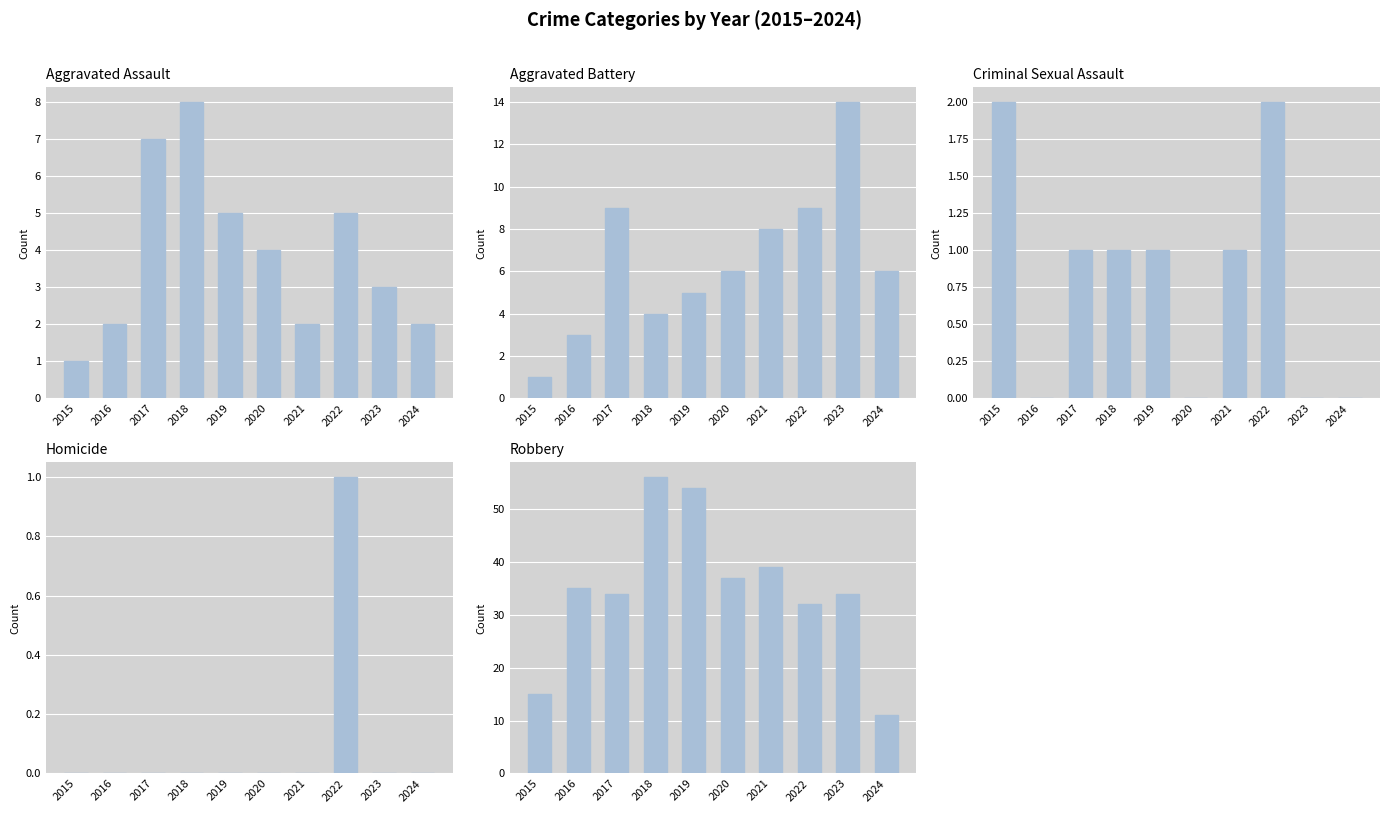

Which series has the largest range (max minus min)?

Robbery